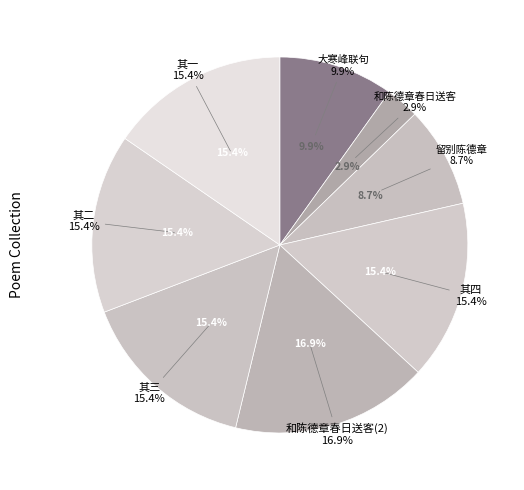

Does any single category account for the majority?

No